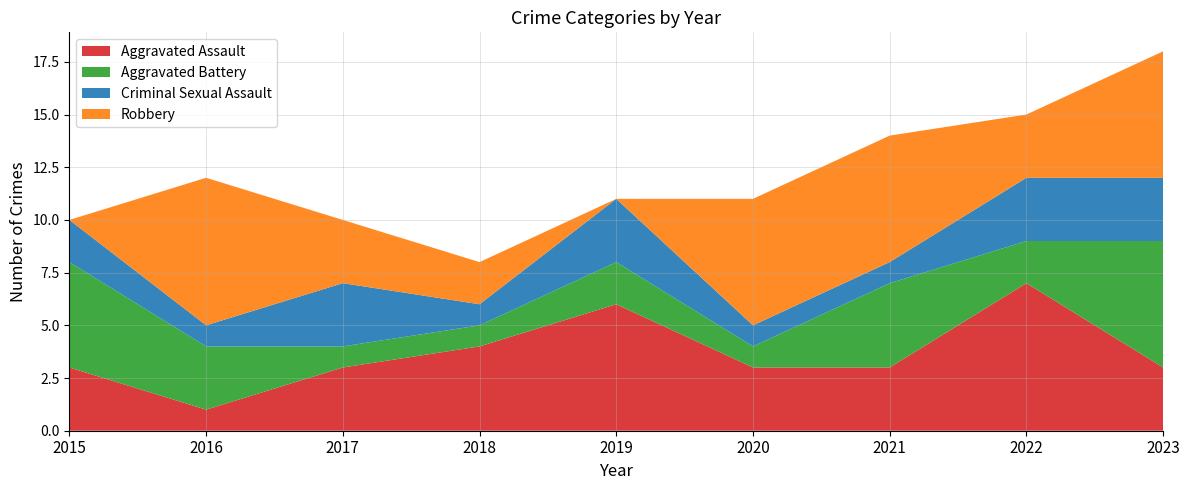

Reading left to right, extract all data points from this chart.

Aggravated Assault: 3	1	3	4	6	3	3	7	3
Aggravated Battery: 5	3	1	1	2	1	4	2	6
Criminal Sexual Assault: 2	1	3	1	3	1	1	3	3
Robbery: 0	7	3	2	0	6	6	3	6